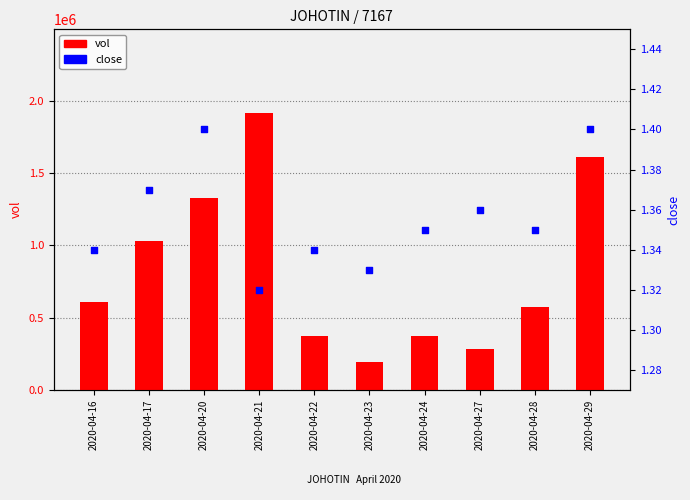

What are all the series names shown in the legend?

vol, close